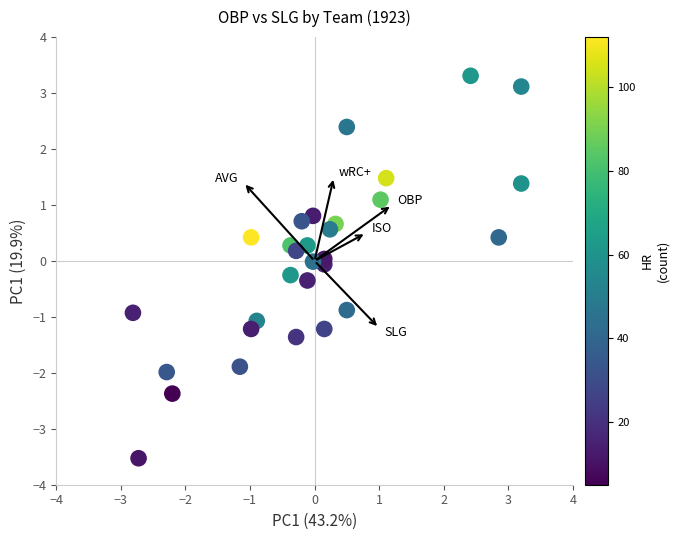

What is the range of Y values (max minus min)?

6.8